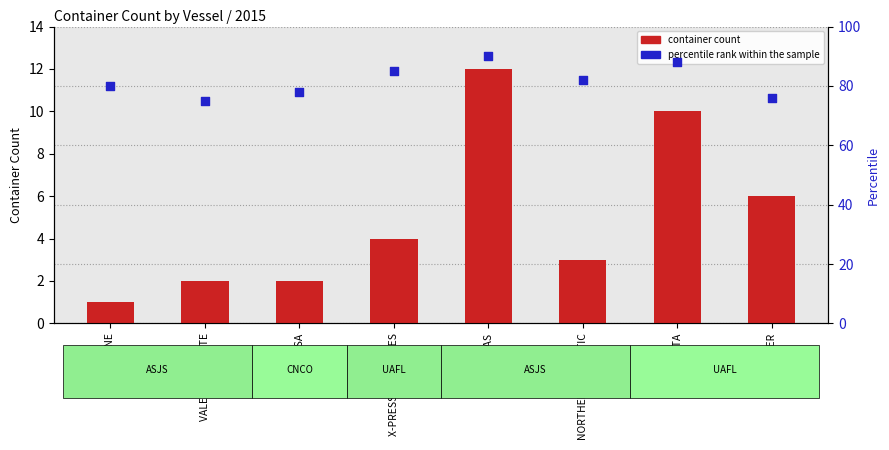

Which series reaches the maximum Y coordinate?

percentile rank within the sample